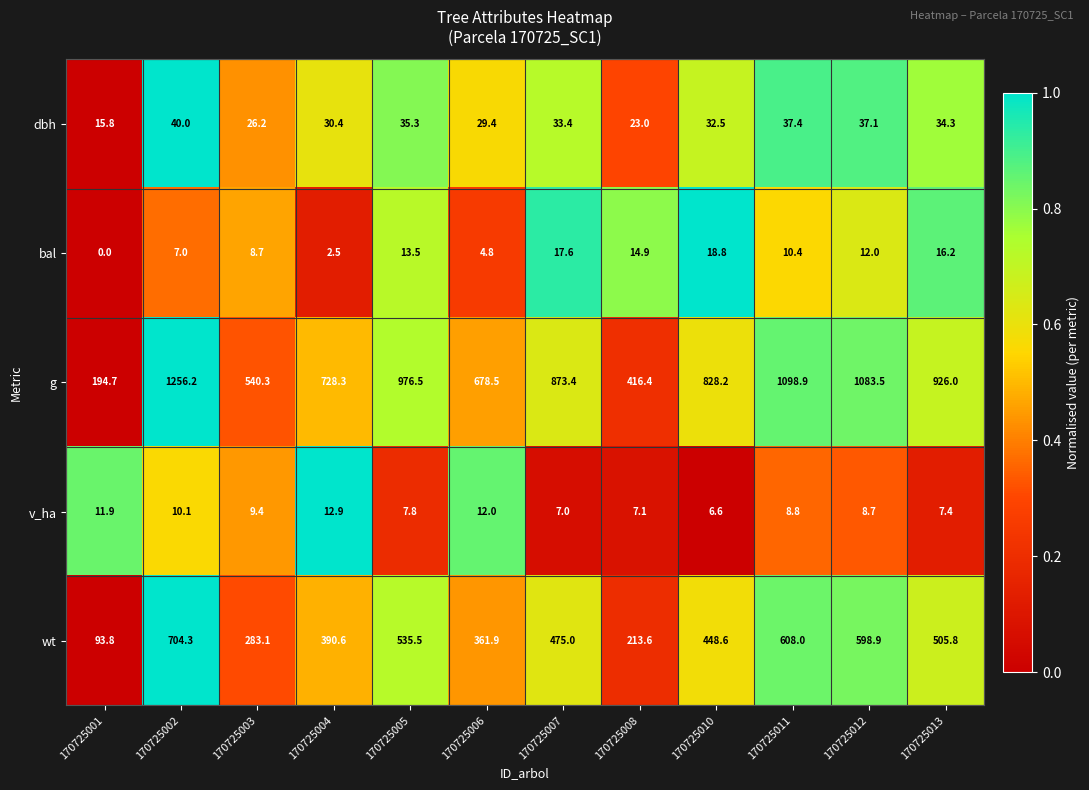

What is the difference between the maximum and minimum values in the g series?

1061.5